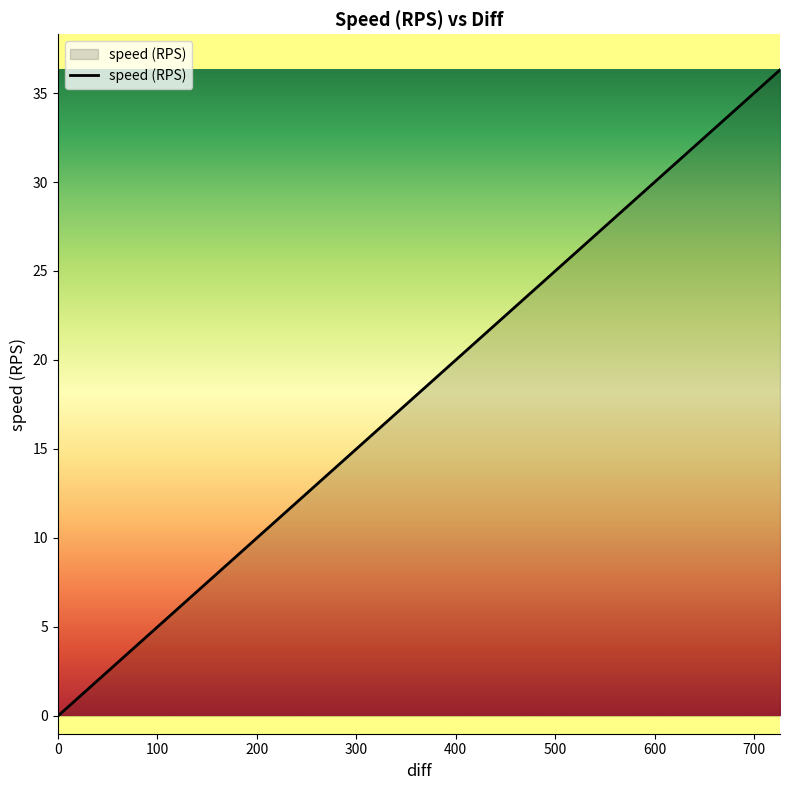

What is the maximum value shown in the chart?

36.3